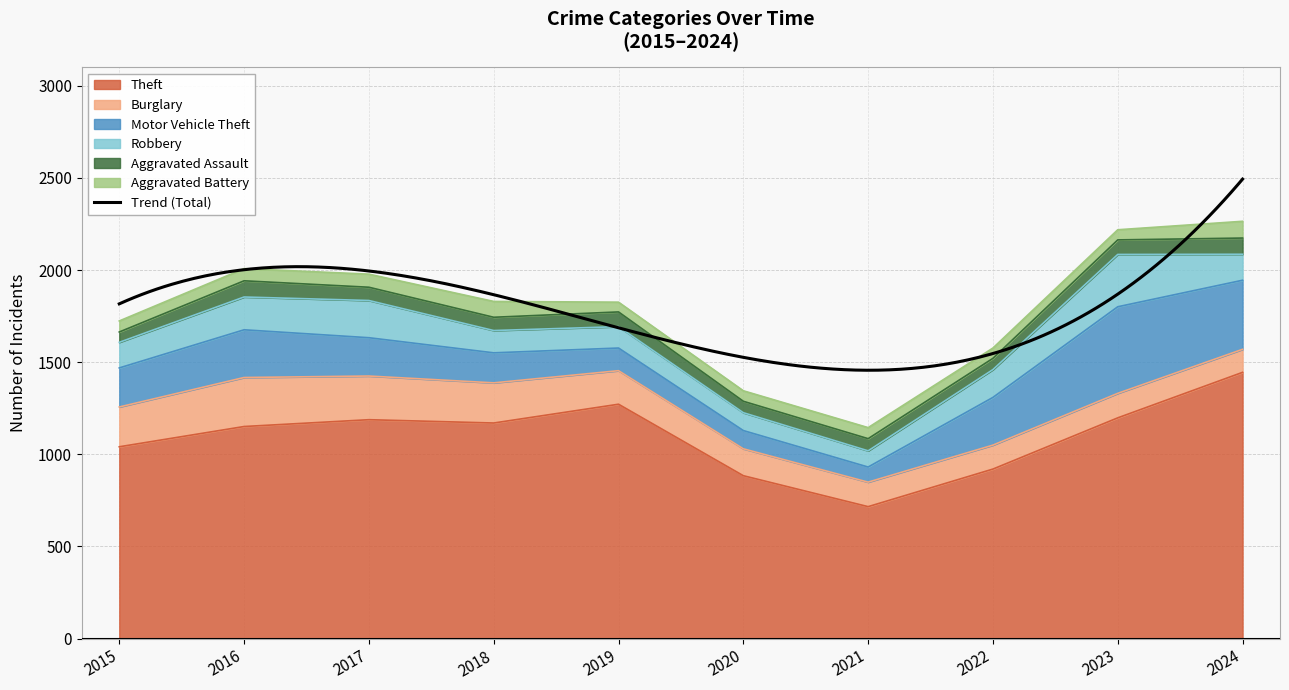

What is the value of the Motor Vehicle Theft point at the 9th from the left?

470